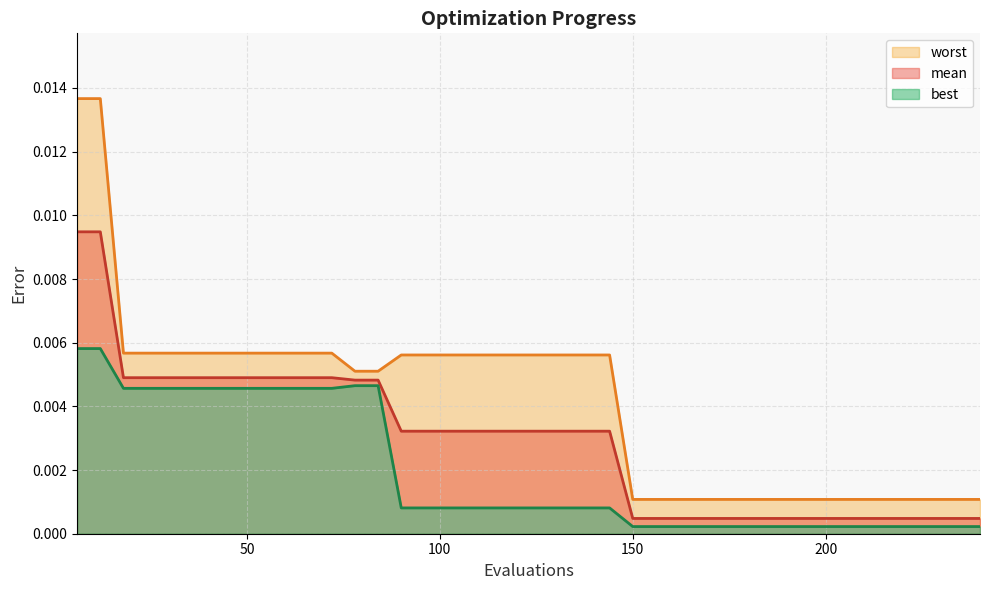

How many lines are shown in the chart?

3